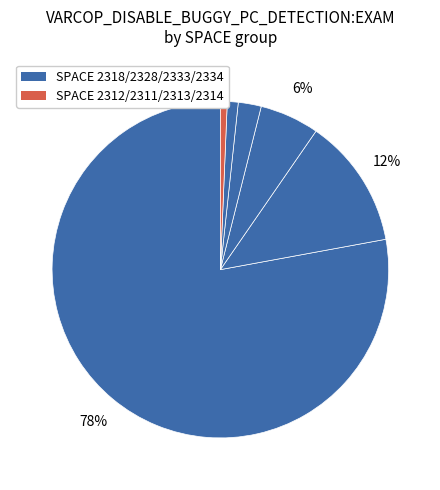

Count the number of slices in the pie.

6